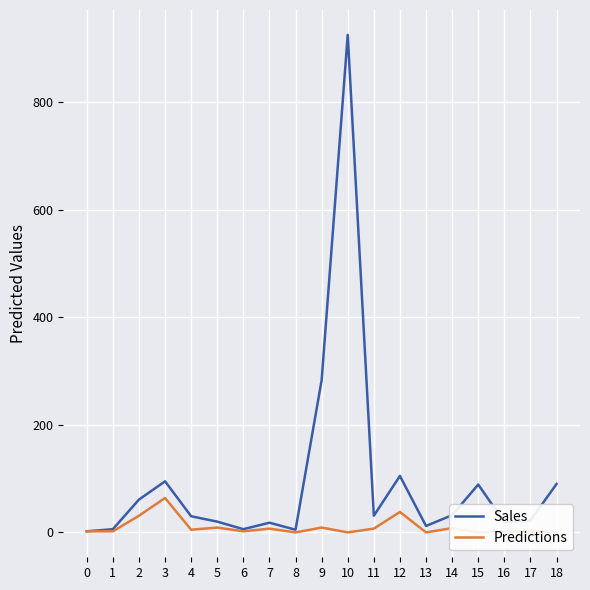

What are all the series names shown in the legend?

Sales, Predictions